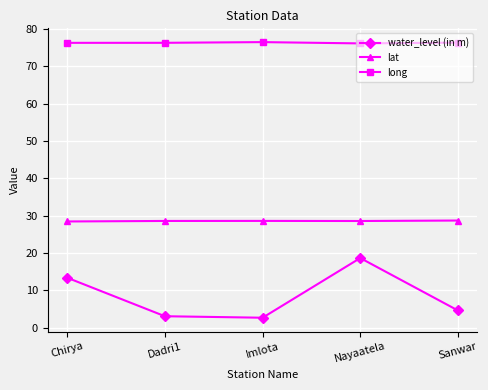

True or false: lat has more than 0 points higher than both neighbors.

True